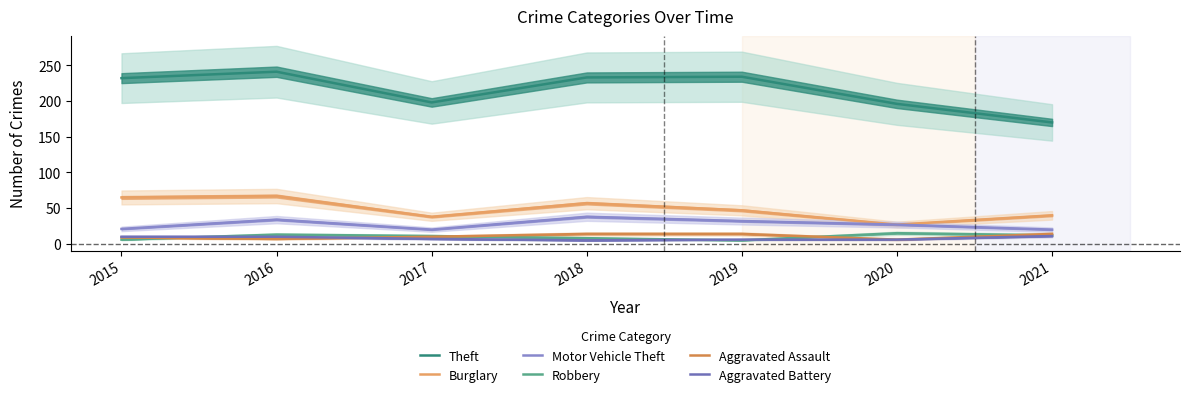

What is the sum of all Aggravated Battery values?

55